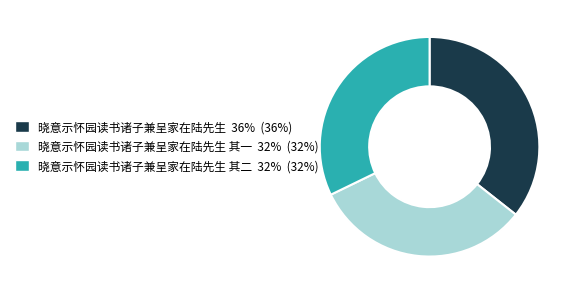

Does any single category account for the majority?

No